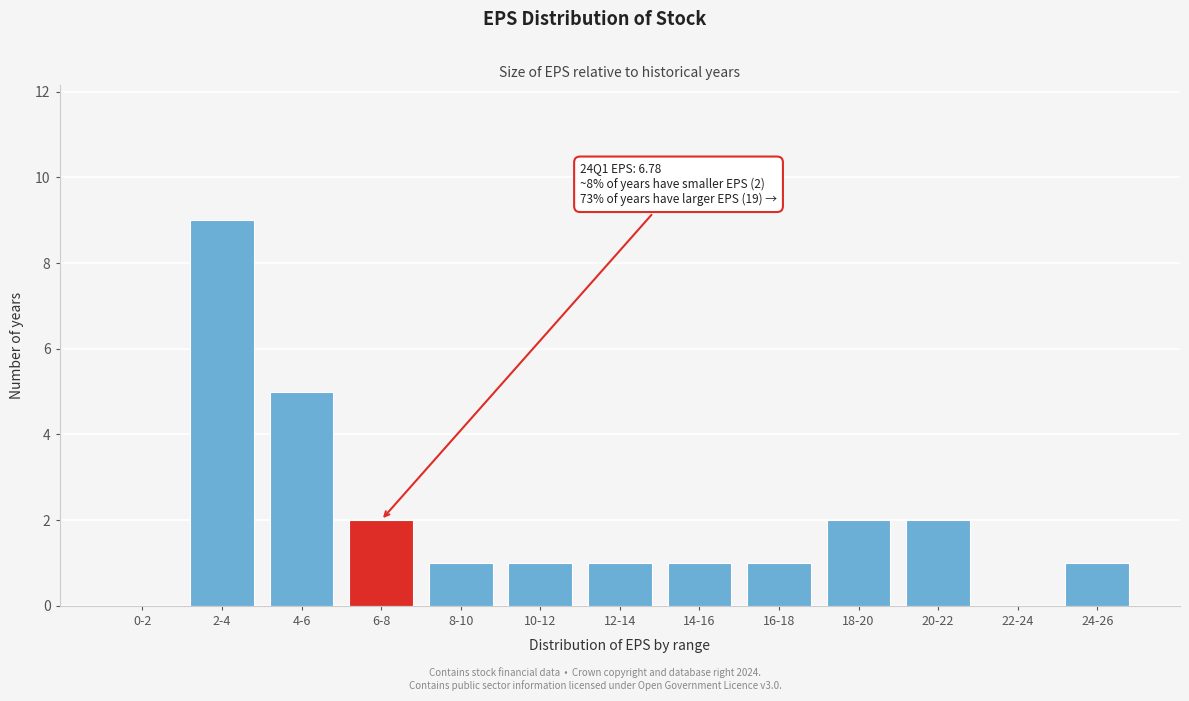

Reading left to right, what are all the values shown in this chart?

0-2=0	2-4=9	4-6=5	6-8=2	8-10=1	10-12=1	12-14=1	14-16=1	16-18=1	18-20=2	20-22=2	22-24=0	24-26=1